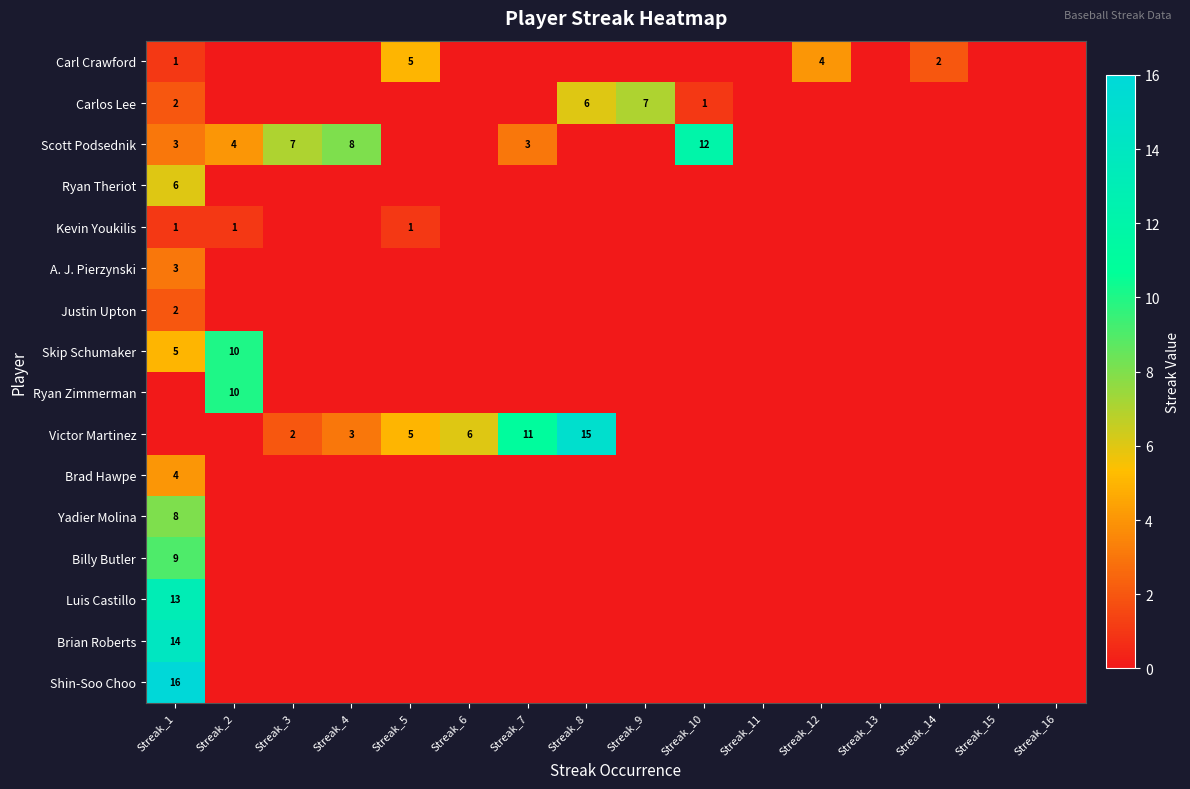

At how many categories does at least one series exceed 14?

2